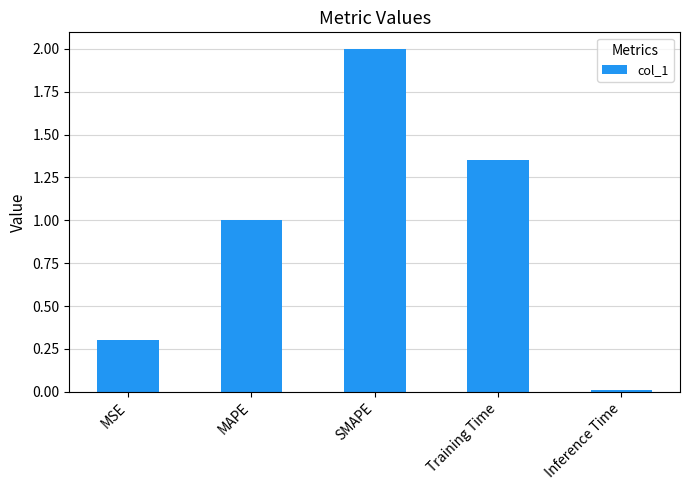

Which has a higher value, Training Time or Inference Time?

Training Time